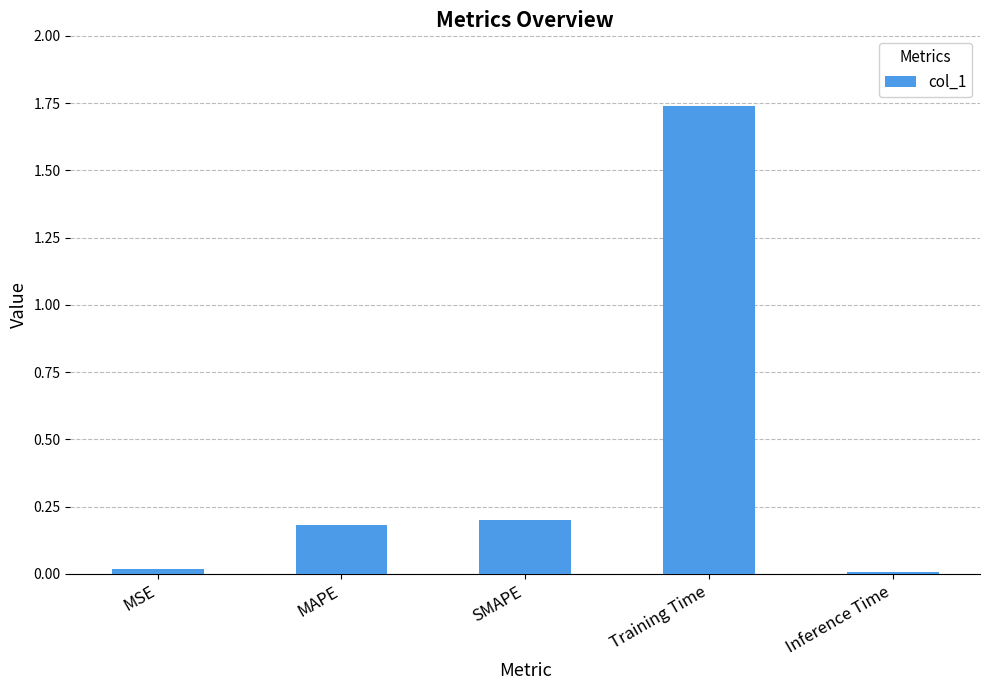

What is the difference between the values at Training Time and SMAPE?

1.5